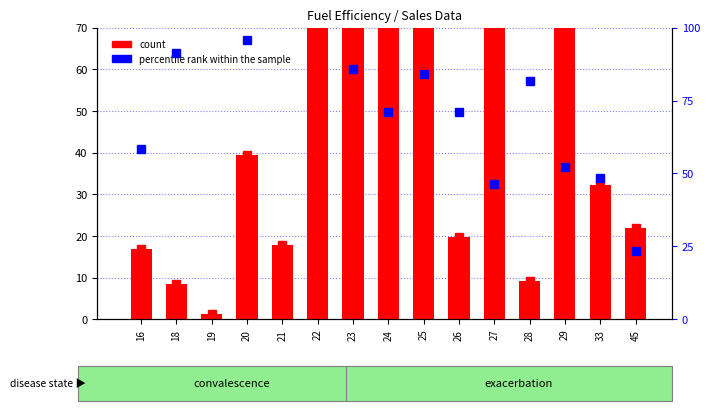

Read the percentile rank within the sample value at 18.

91.4